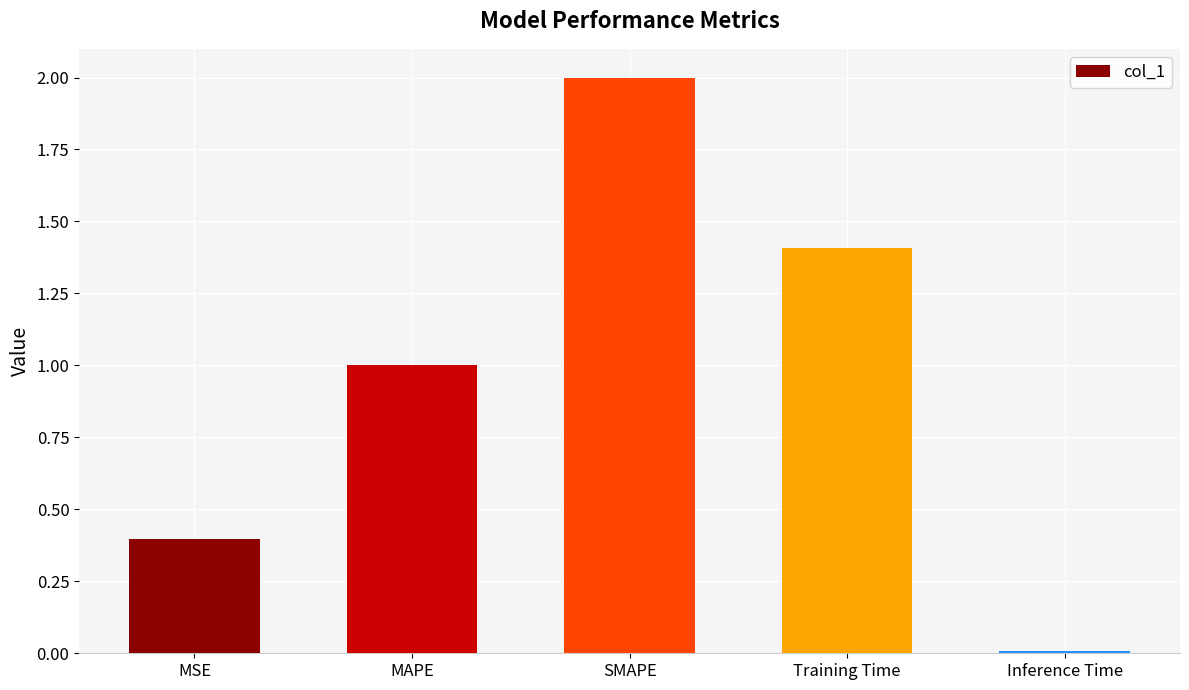

Which category has the highest value across all series?

SMAPE